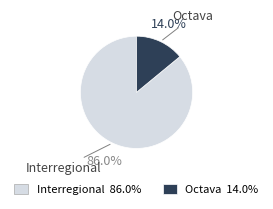

Which slice is the smallest?

Octava